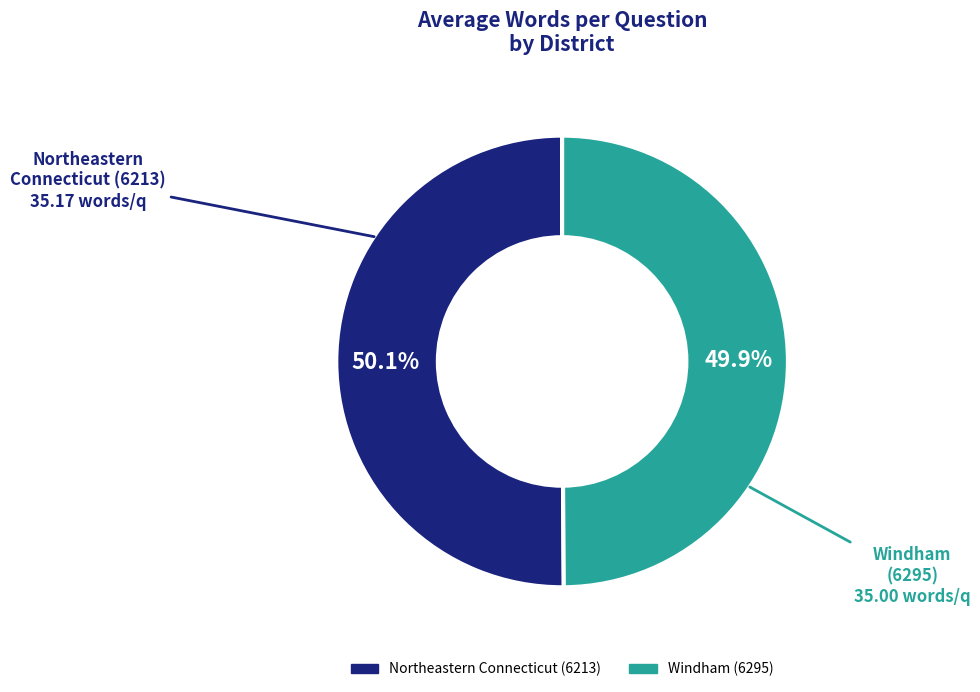

Is there a majority slice in this chart?

Yes